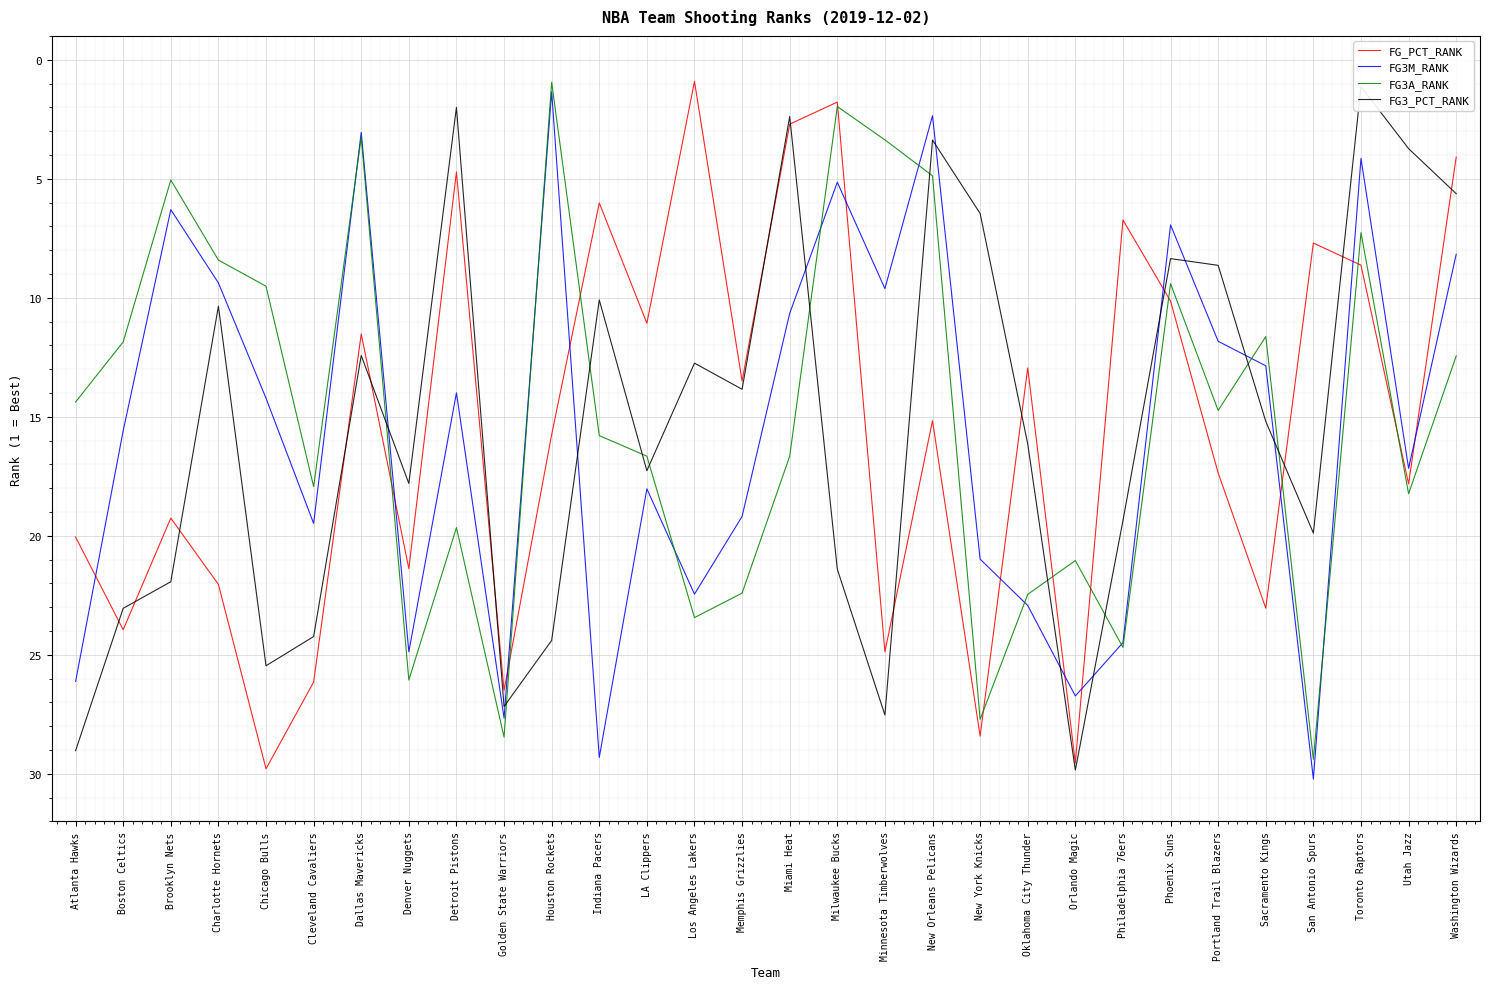

Reading right to left, extract all data points from this chart.

FG_PCT_RANK: Washington Wizards=4.1	Utah Jazz=17.8	Toronto Raptors=8.6	San Antonio Spurs=7.7	Sacramento Kings=23.0	Portland Trail Blazers=17.4	Phoenix Suns=10.1	Philadelphia 76ers=6.7	Orlando Magic=29.5	Oklahoma City Thunder=12.9	New York Knicks=28.4	New Orleans Pelicans=15.2	Minnesota Timberwolves=24.9	Milwaukee Bucks=1.8	Miami Heat=2.7	Memphis Grizzlies=13.5	Los Angeles Lakers=0.9	LA Clippers=11.1	Indiana Pacers=6.0	Houston Rockets=15.8	Golden State Warriors=26.5	Detroit Pistons=4.7	Denver Nuggets=21.4	Dallas Mavericks=11.5	Cleveland Cavaliers=26.1	Chicago Bulls=29.8	Charlotte Hornets=22.0	Brooklyn Nets=19.3	Boston Celtics=23.9	Atlanta Hawks=20.1
FG3M_RANK: Washington Wizards=8.2	Utah Jazz=17.2	Toronto Raptors=4.1	San Antonio Spurs=30.2	Sacramento Kings=12.9	Portland Trail Blazers=11.8	Phoenix Suns=6.9	Philadelphia 76ers=24.5	Orlando Magic=26.7	Oklahoma City Thunder=22.9	New York Knicks=21.0	New Orleans Pelicans=2.4	Minnesota Timberwolves=9.6	Milwaukee Bucks=5.1	Miami Heat=10.7	Memphis Grizzlies=19.2	Los Angeles Lakers=22.5	LA Clippers=18.0	Indiana Pacers=29.3	Houston Rockets=1.4	Golden State Warriors=27.7	Detroit Pistons=14.0	Denver Nuggets=24.9	Dallas Mavericks=3.1	Cleveland Cavaliers=19.5	Chicago Bulls=14.2	Charlotte Hornets=9.4	Brooklyn Nets=6.3	Boston Celtics=15.6	Atlanta Hawks=26.1
FG3A_RANK: Washington Wizards=12.4	Utah Jazz=18.2	Toronto Raptors=7.3	San Antonio Spurs=29.4	Sacramento Kings=11.6	Portland Trail Blazers=14.7	Phoenix Suns=9.4	Philadelphia 76ers=24.7	Orlando Magic=21.0	Oklahoma City Thunder=22.5	New York Knicks=27.7	New Orleans Pelicans=4.9	Minnesota Timberwolves=3.4	Milwaukee Bucks=2.0	Miami Heat=16.7	Memphis Grizzlies=22.4	Los Angeles Lakers=23.4	LA Clippers=16.7	Indiana Pacers=15.8	Houston Rockets=0.9	Golden State Warriors=28.5	Detroit Pistons=19.7	Denver Nuggets=26.1	Dallas Mavericks=3.3	Cleveland Cavaliers=17.9	Chicago Bulls=9.5	Charlotte Hornets=8.4	Brooklyn Nets=5.1	Boston Celtics=11.9	Atlanta Hawks=14.4
FG3_PCT_RANK: Washington Wizards=5.6	Utah Jazz=3.7	Toronto Raptors=1.1	San Antonio Spurs=19.9	Sacramento Kings=15.2	Portland Trail Blazers=8.6	Phoenix Suns=8.4	Philadelphia 76ers=19.4	Orlando Magic=29.8	Oklahoma City Thunder=16.1	New York Knicks=6.5	New Orleans Pelicans=3.4	Minnesota Timberwolves=27.5	Milwaukee Bucks=21.4	Miami Heat=2.4	Memphis Grizzlies=13.8	Los Angeles Lakers=12.7	LA Clippers=17.3	Indiana Pacers=10.1	Houston Rockets=24.4	Golden State Warriors=27.2	Detroit Pistons=2.0	Denver Nuggets=17.8	Dallas Mavericks=12.4	Cleveland Cavaliers=24.2	Chicago Bulls=25.5	Charlotte Hornets=10.4	Brooklyn Nets=21.9	Boston Celtics=23.0	Atlanta Hawks=29.0